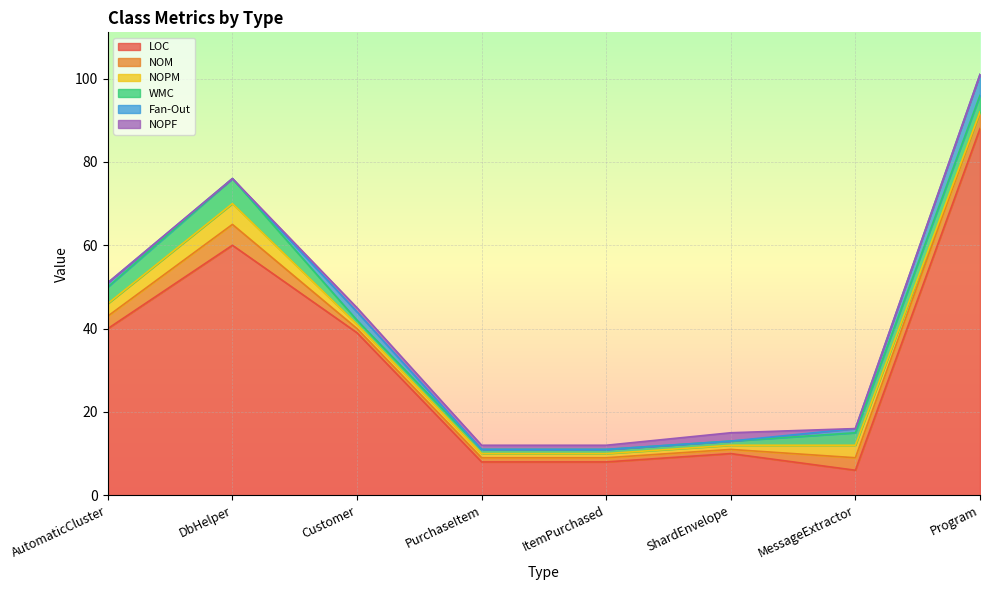

True or false: NOM has a value of 0 at PurchaseItem.

False